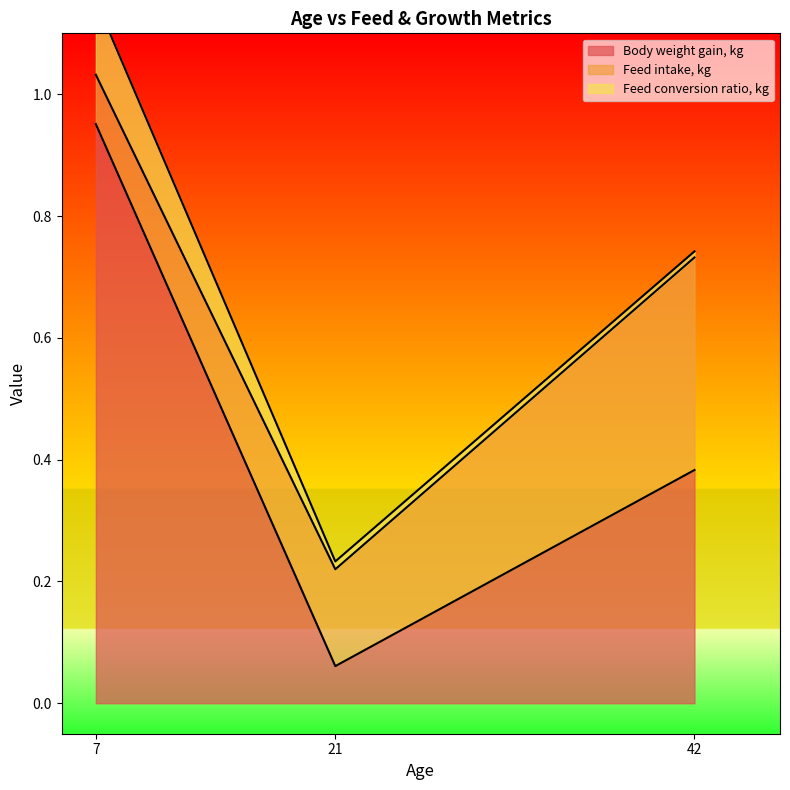

Reading left to right, transcribe all the data shown in this chart.

Body weight gain, kg: 7=1.0	21=0.1	42=0.4
Feed intake, kg: 7=0.1	21=0.2	42=0.3
Feed conversion ratio, kg: 7=0.1	21=0.0	42=0.0